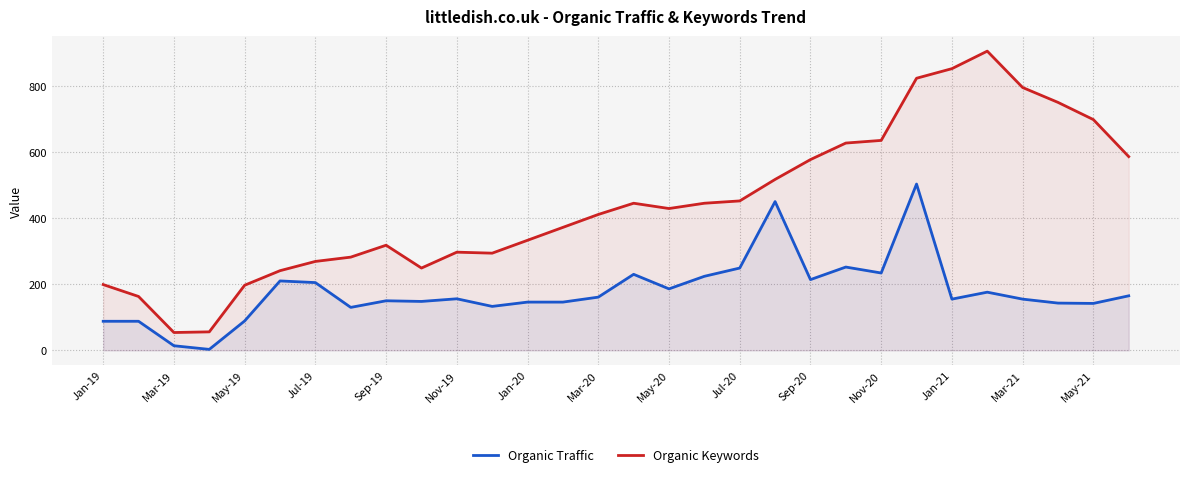

What are all the series names shown in the legend?

Organic Traffic, Organic Keywords